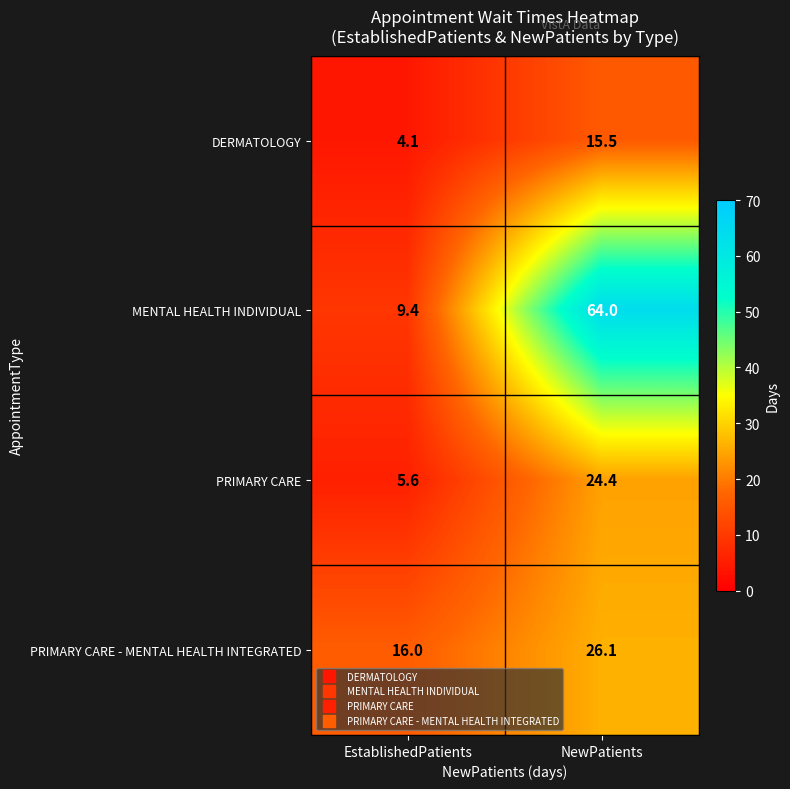

List the series in order of their overall mean, lowest first.

DERMATOLOGY, PRIMARY CARE, PRIMARY CARE - MENTAL HEALTH INTEGRATED, MENTAL HEALTH INDIVIDUAL